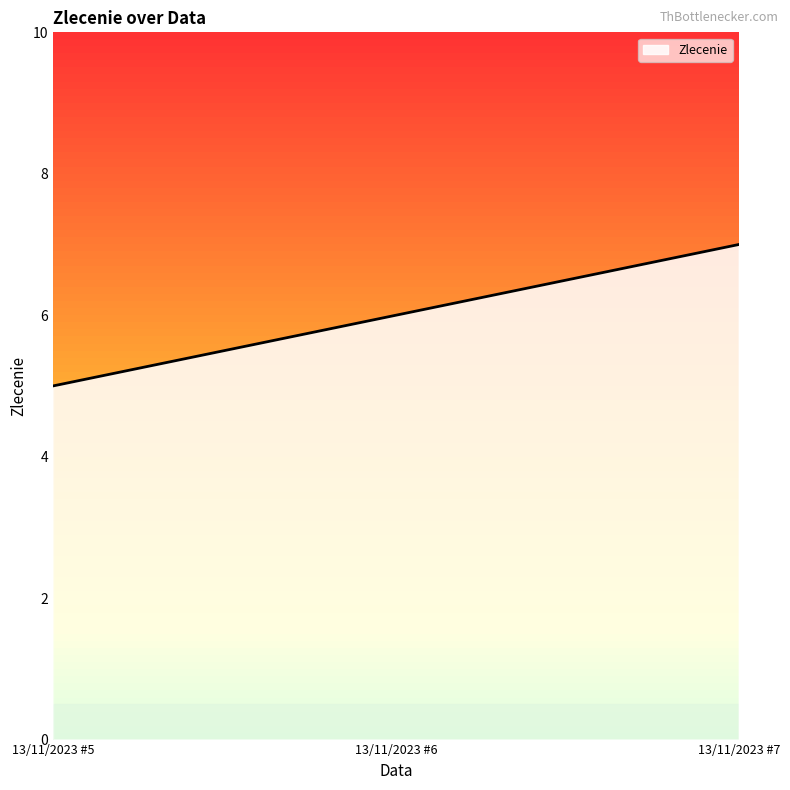

Rank the categories by value from lowest to highest.

13/11/2023 #5, 13/11/2023 #6, 13/11/2023 #7